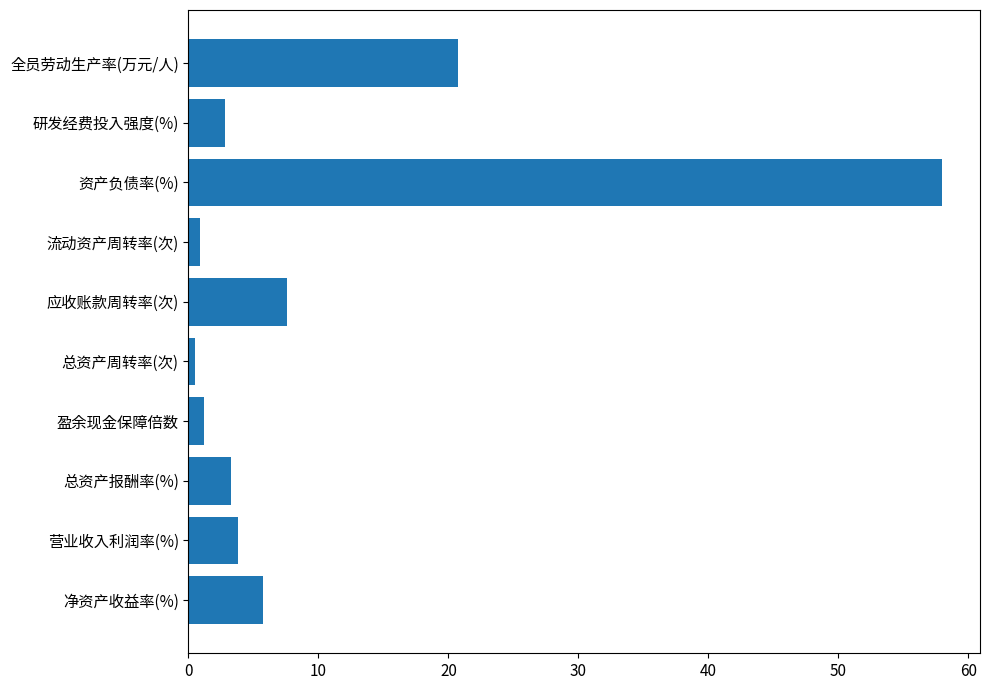

Count the number of categories in the chart.

10